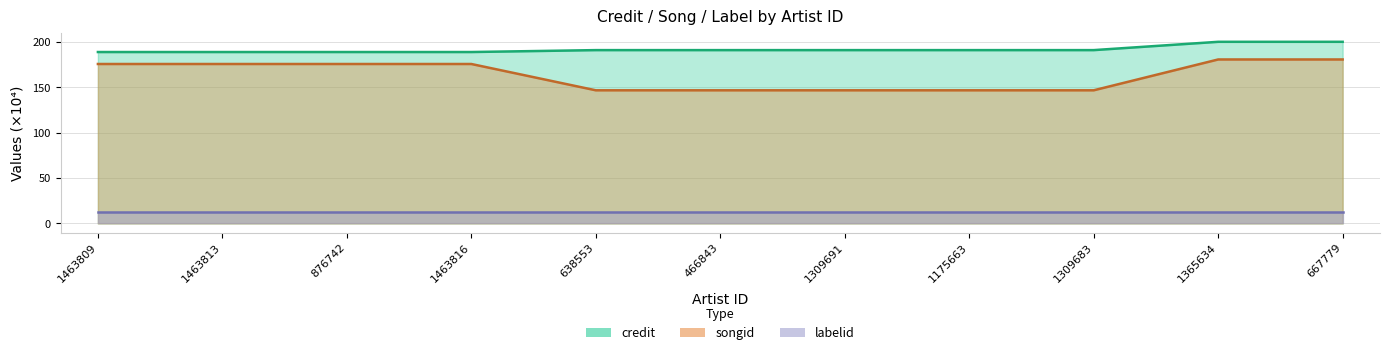

True or false: songid and credit intersect in this chart.

False